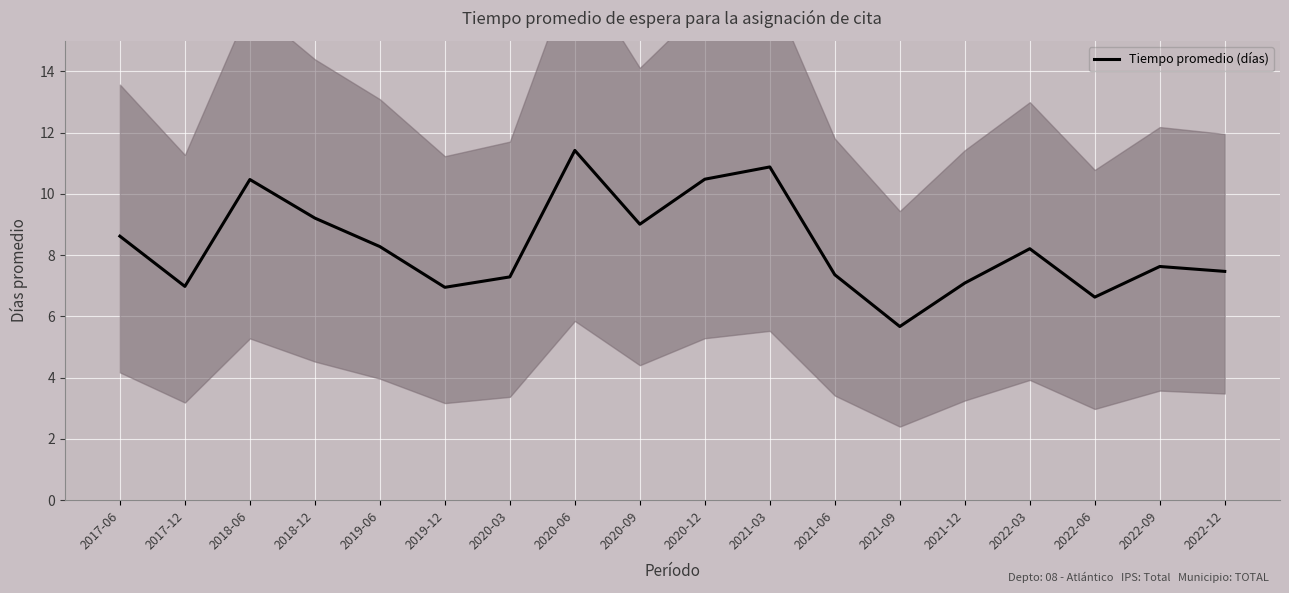

Is this an area chart (filled region under the line)?

No